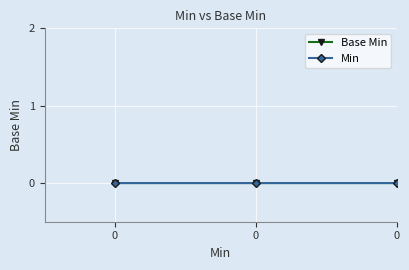

Does the chart have visible grid lines?

Yes